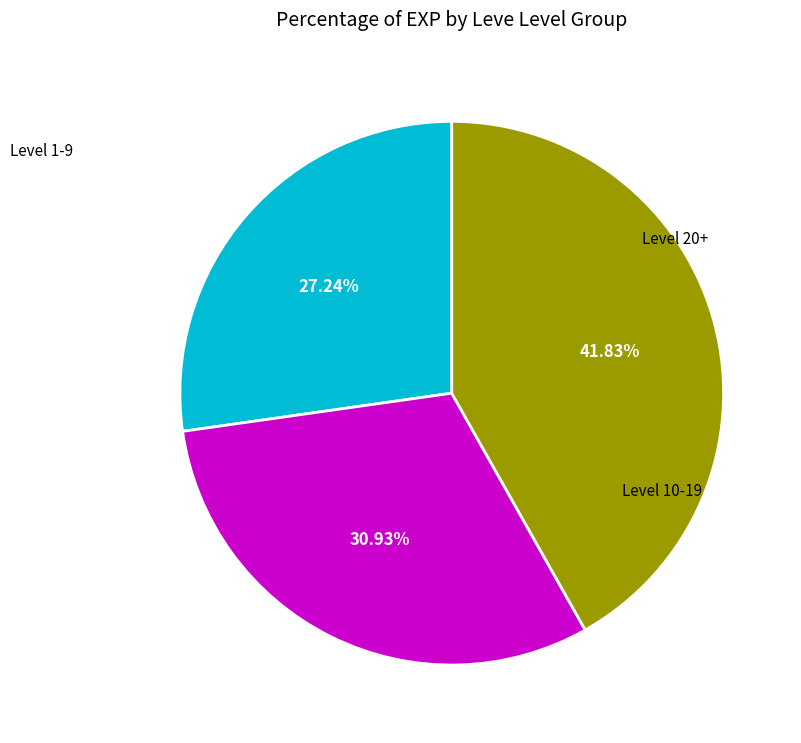

How many segments does this pie chart have?

3